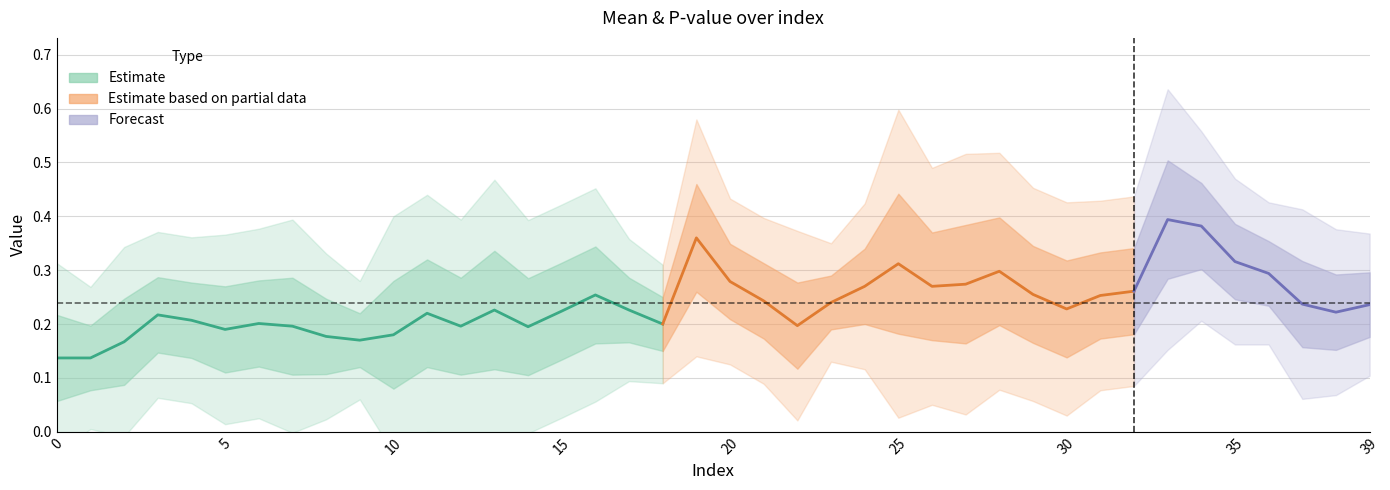

Rank the categories by pvalue value from lowest to highest.

13, 14, 11, 25, 28, 7, 10, 26, 29, 5, 34, 27, 15, 12, 30, 33, 19, 16, 0, 2, 32, 8, 6, 4, 37, 31, 22, 1, 20, 35, 3, 24, 36, 38, 21, 17, 39, 23, 9, 18